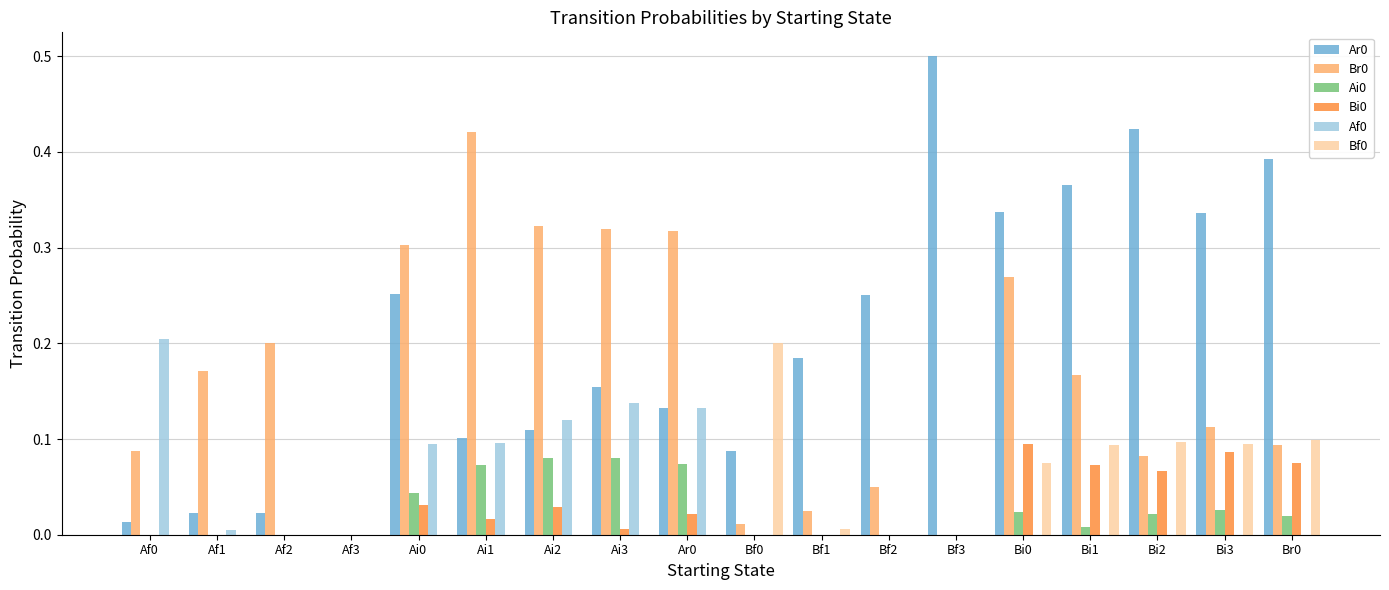

Which category has the highest value across all series?

Bf3